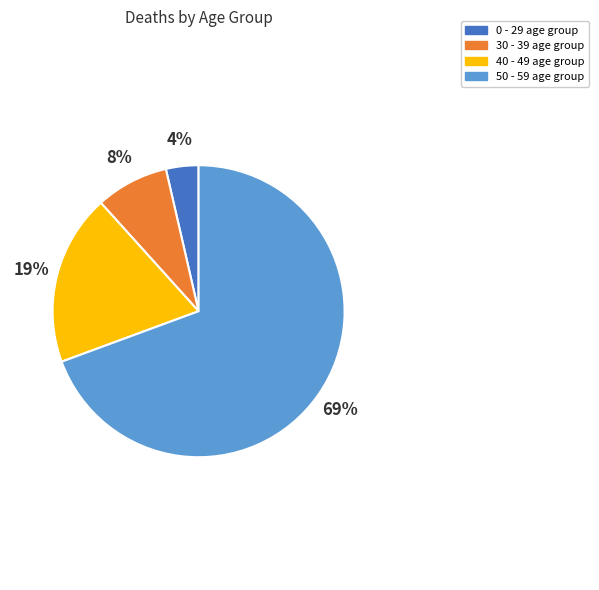

Which category has the biggest portion of the pie?

50 - 59